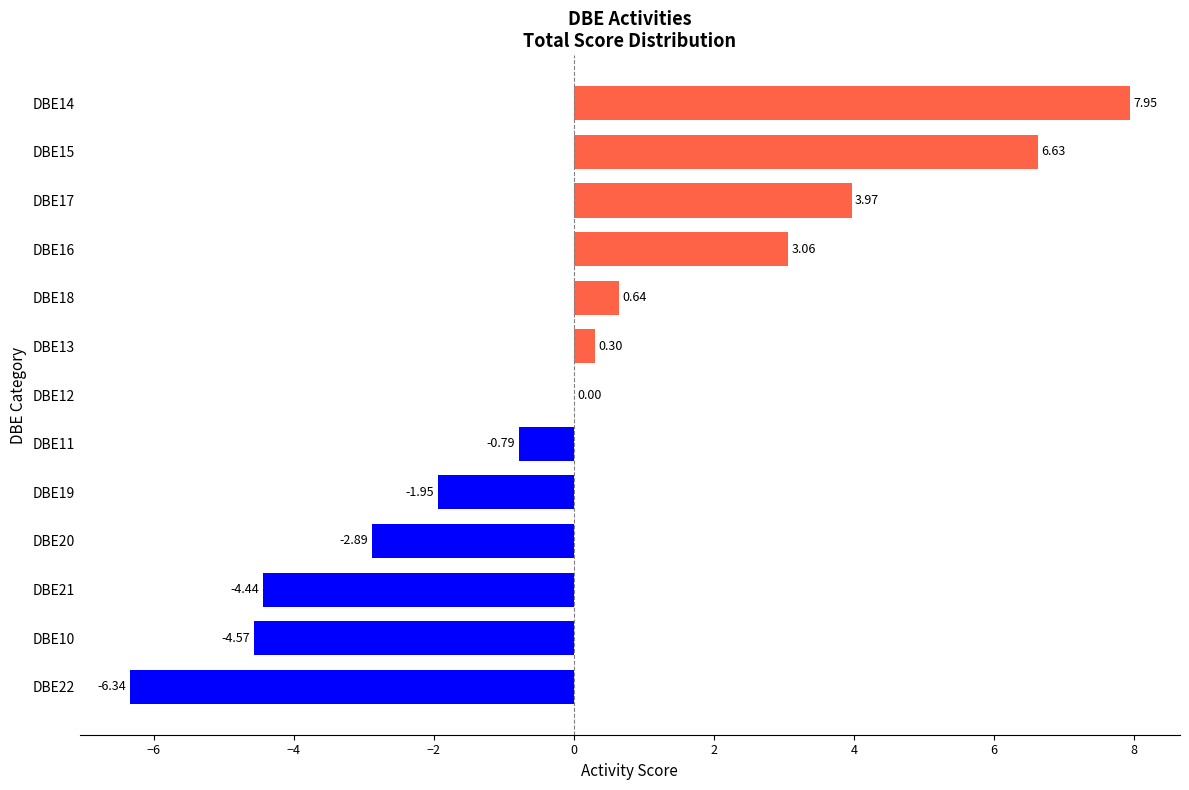

What is the sum of all values?

1.6